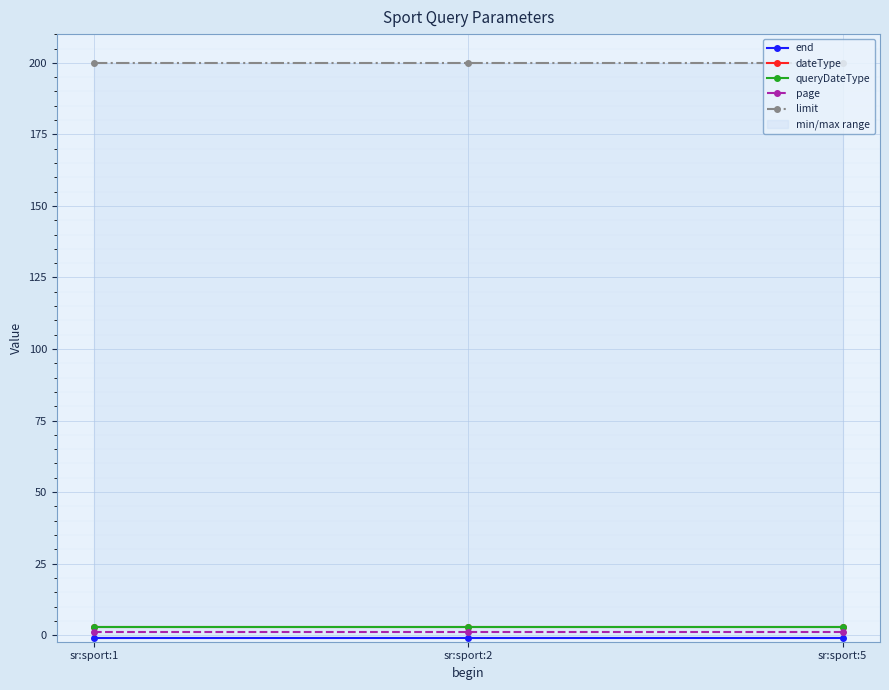

Which has a higher value, sr:sport:5 or sr:sport:2?

sr:sport:5